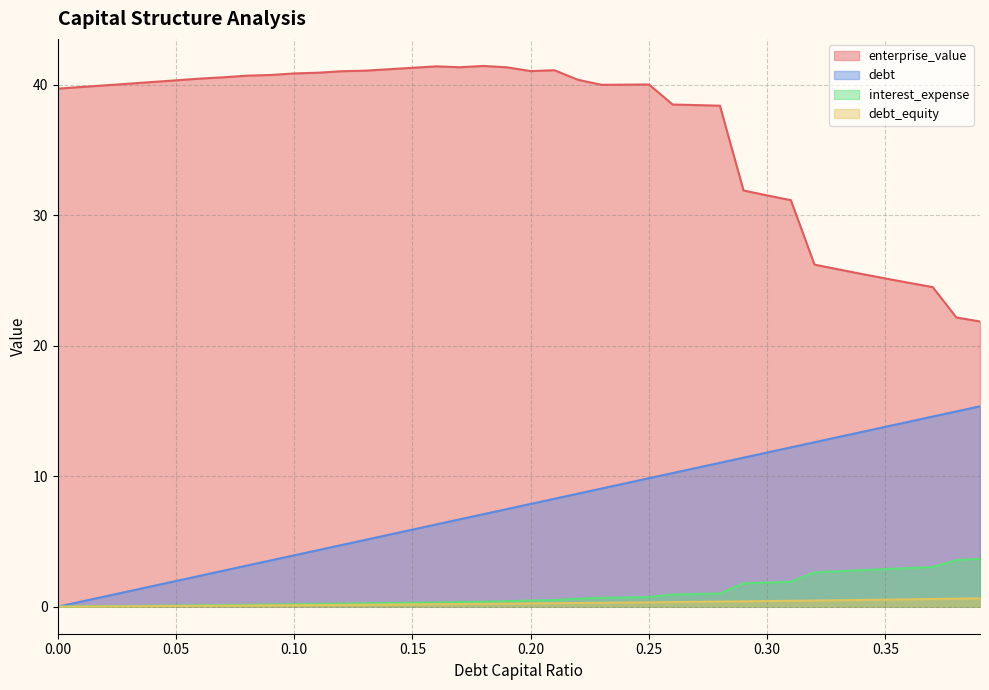

What is the label of the 30th point from the left?

0.29